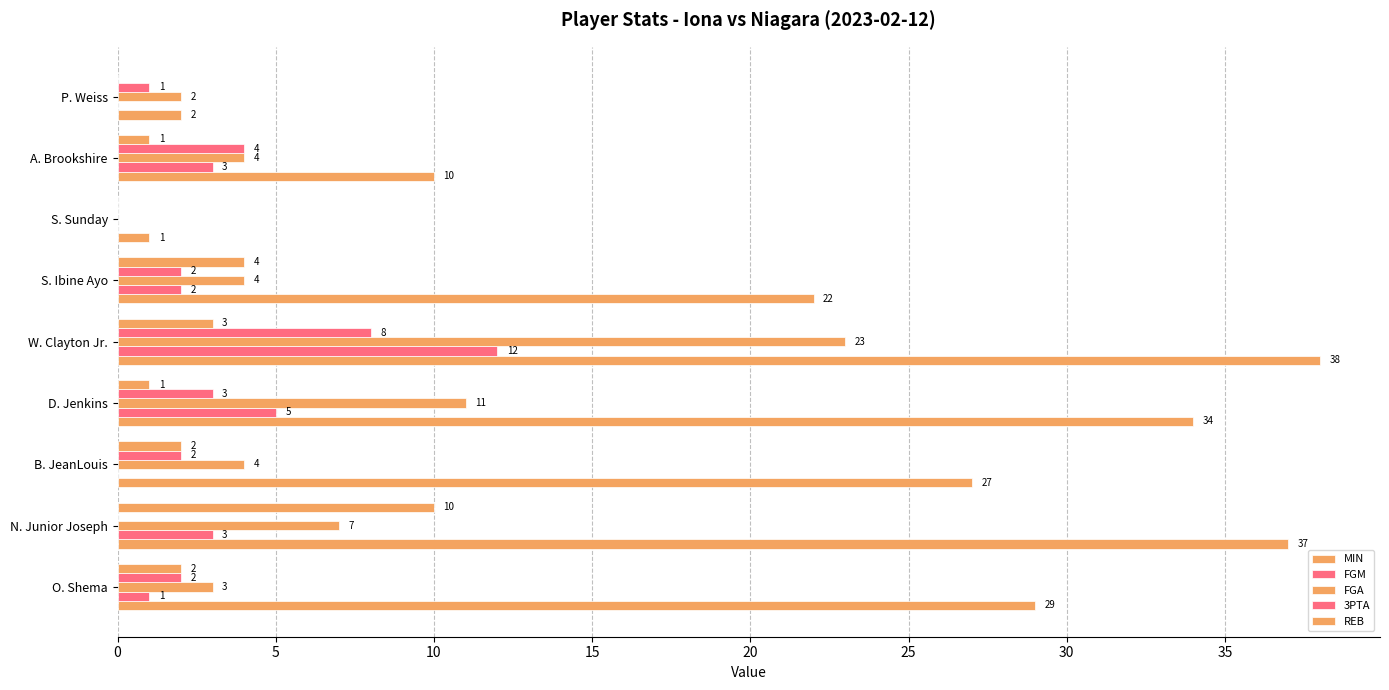

Which series has the largest range (max minus min)?

MIN